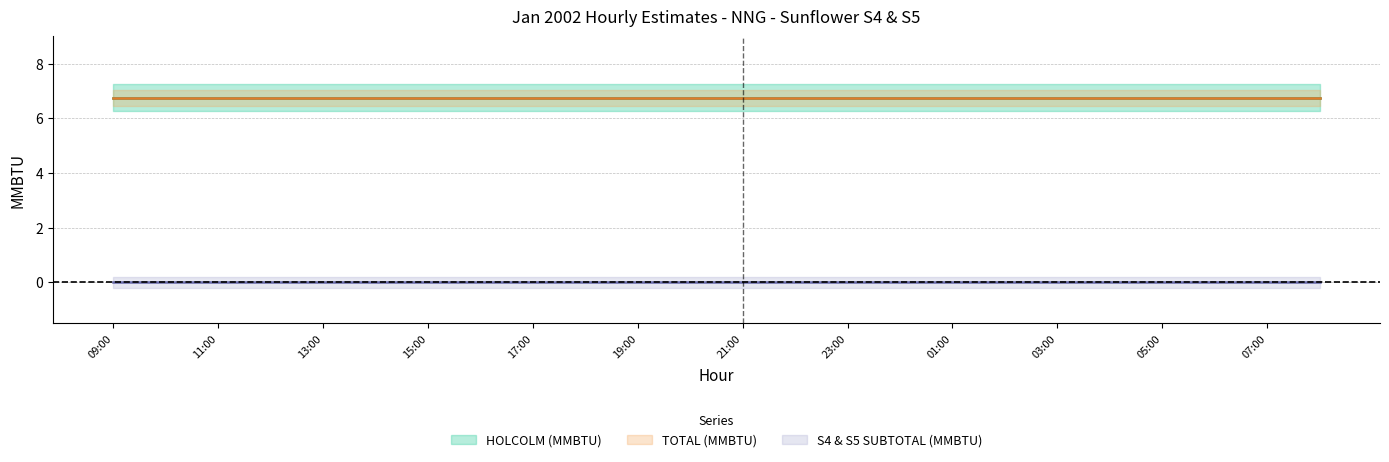

List the series in order of their peak value, lowest first.

S4 & S5 SUBTOTAL (MMBTU), HOLCOLM (MMBTU), TOTAL (MMBTU)